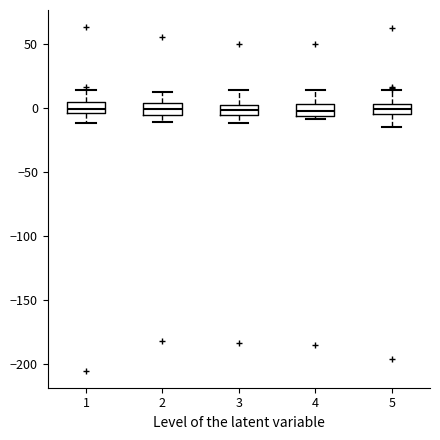

Reading left to right, read every box against the y-axis: the position of its median line, the range the box covers, and the ends of its whiskers. The values are not printed on the chart, so give them approximately, as read against the axis.

1: median 0, box -5 to 5, whiskers -10 to 15
2: median 0, box -5 to 5, whiskers -10 to 10
3: median 0 (inside the box), box -5 to 0, whiskers -10 to 15
4: median 0, box -5 to 5, whiskers -10 to 15
5: median 0, box -5 to 5, whiskers -15 to 15